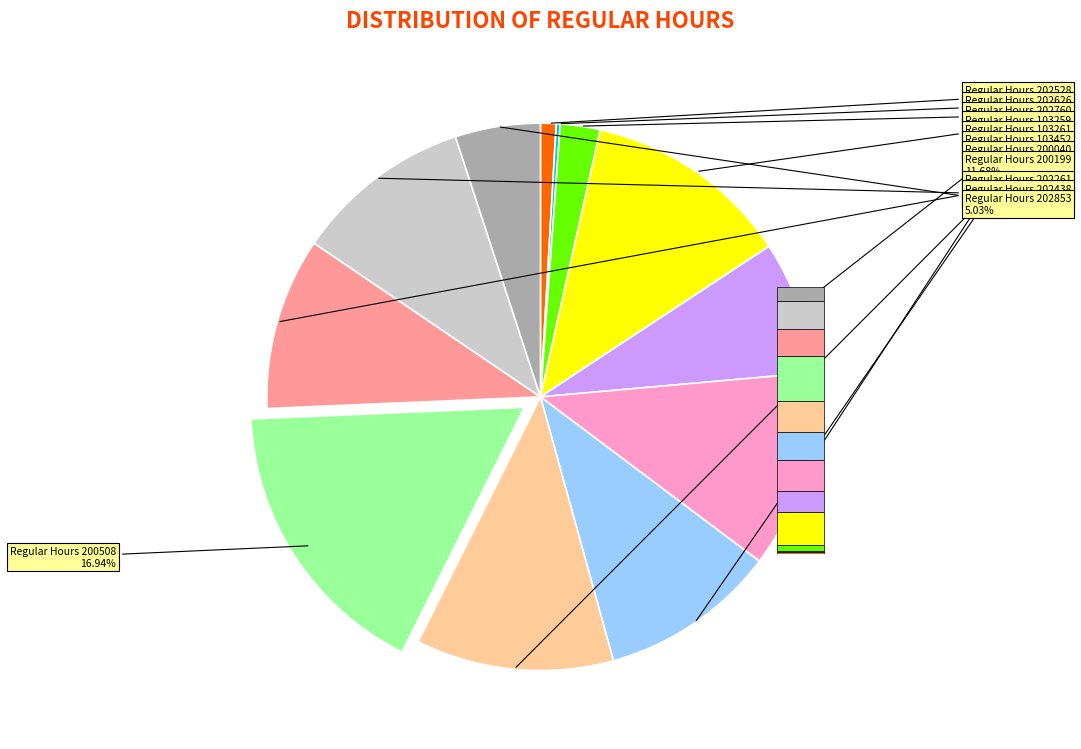

What is the largest slice in the pie chart?

Regular Hours 200508